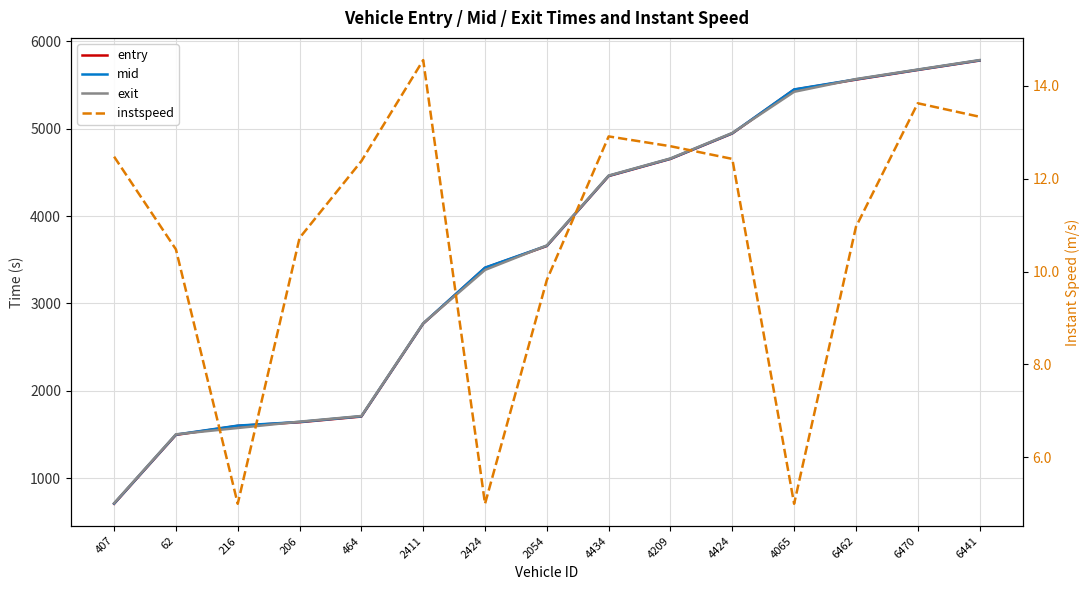

At 6441, list the series in order from smallest to largest.

instspeed, entry, mid, exit